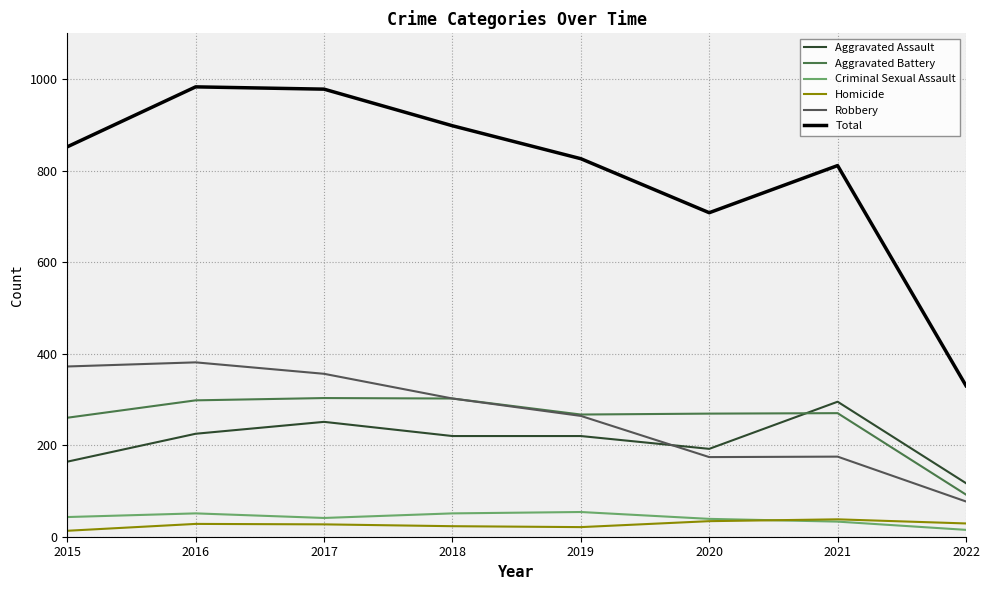

Between 2018 and 2019, which series saw the biggest shift?

Total